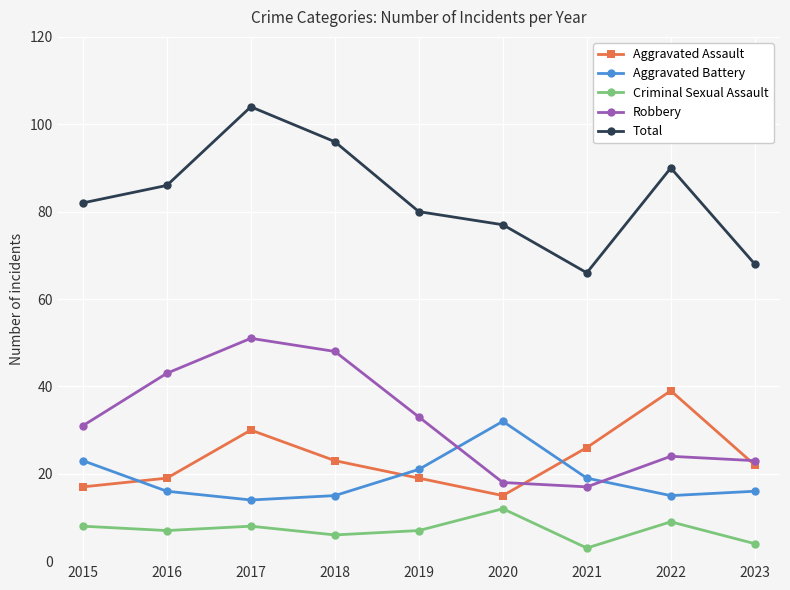

What is the average value of the Aggravated Battery series?

19